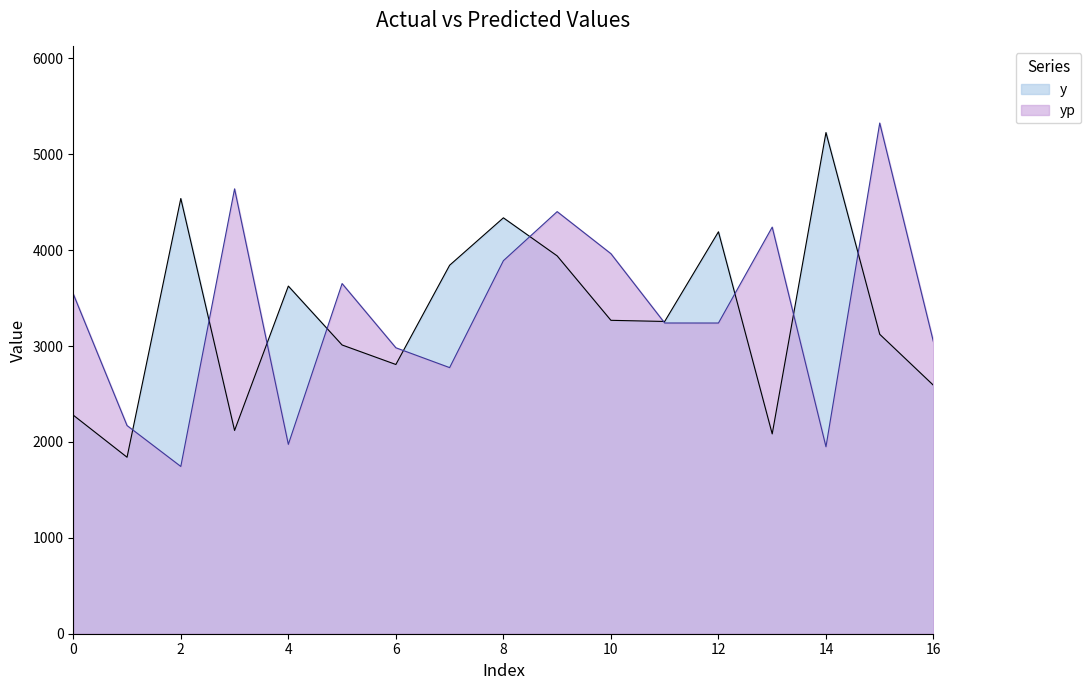

True or false: y has a value of 3123.4 at 15.

True